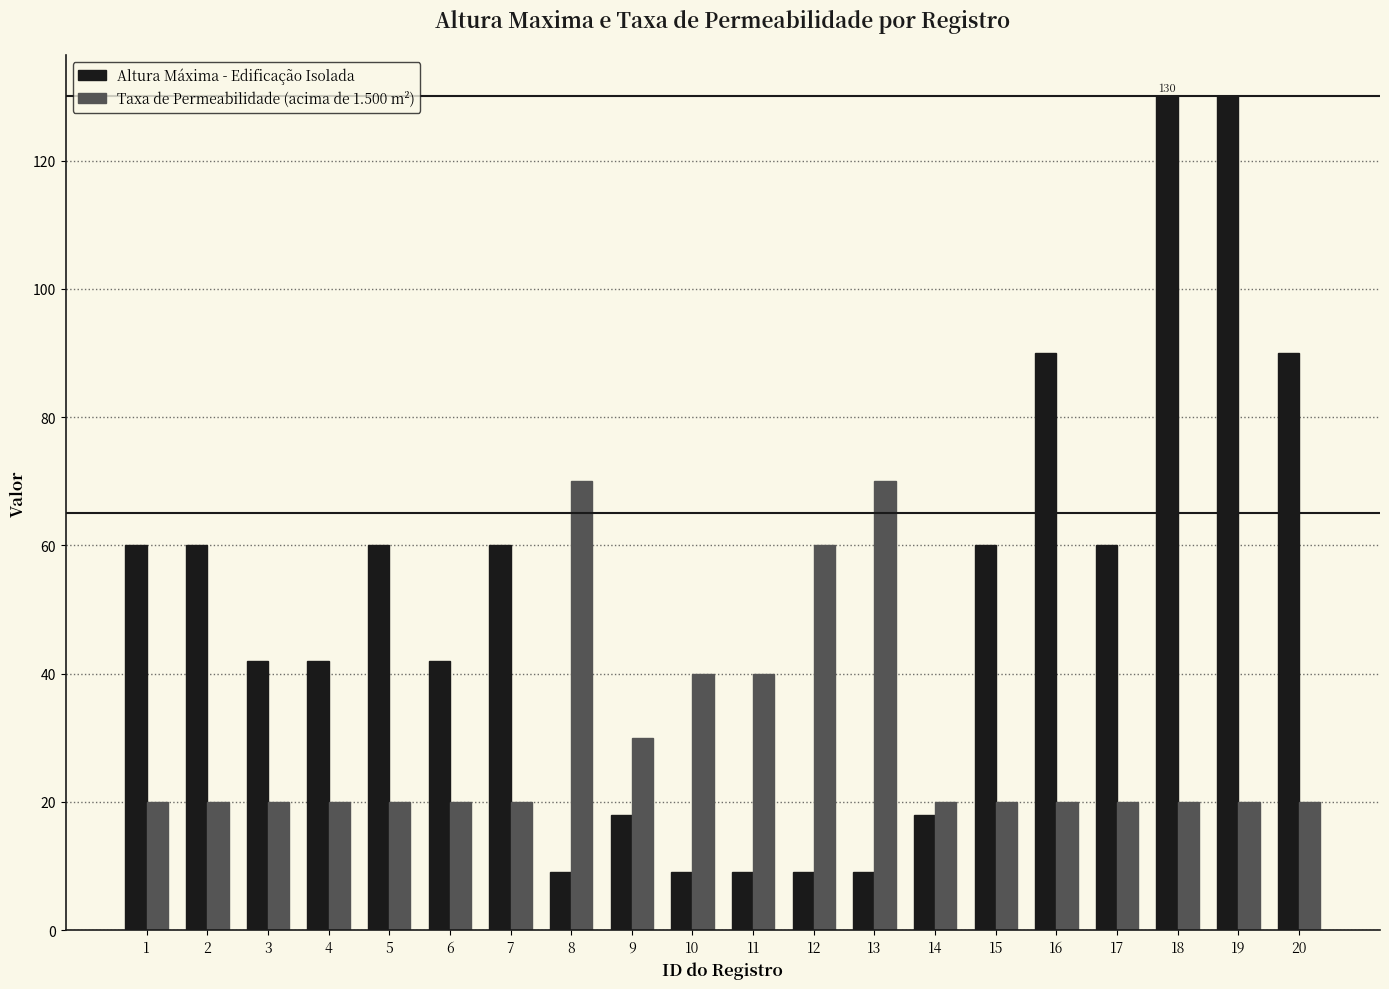

Is it true that Altura Máxima - Edificação Isolada equals 8 at 4?

False